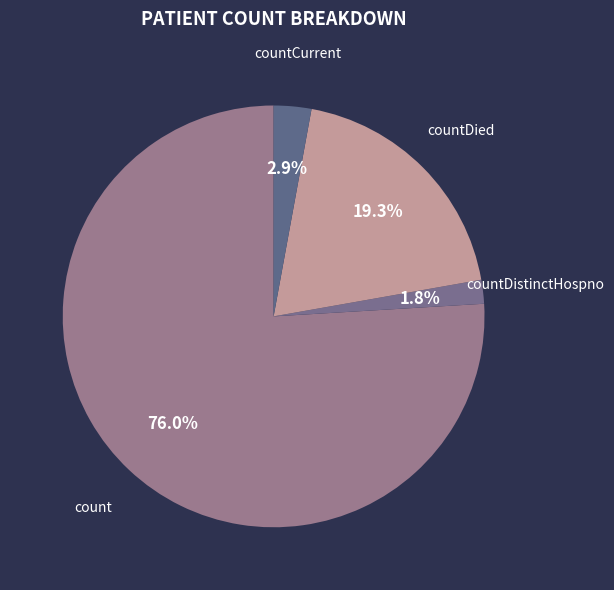

What percentage do count and countDied together represent?

95.3%